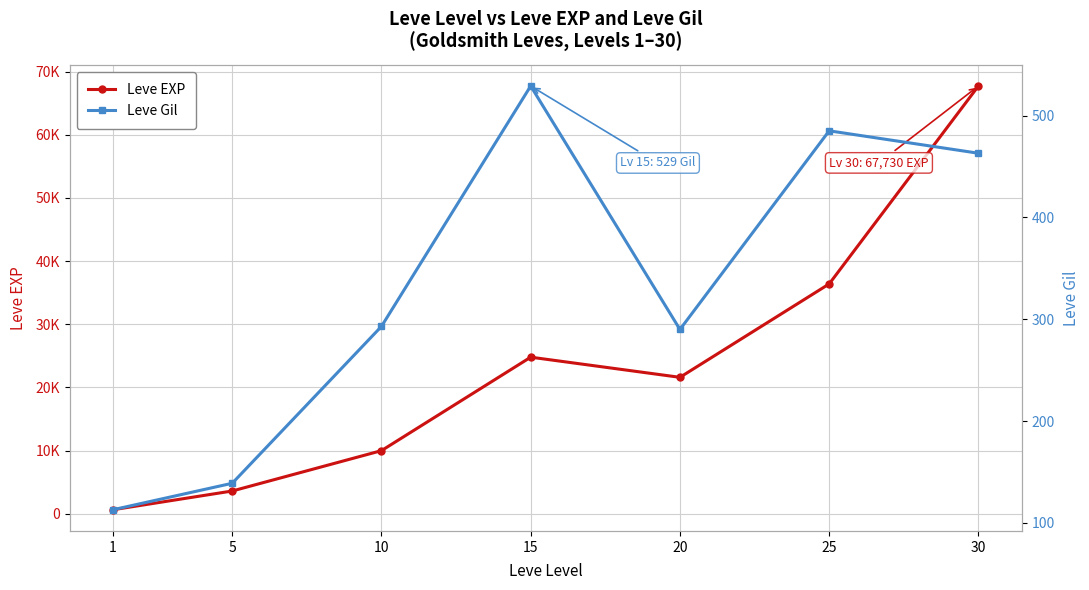

The Leve EXP series shows 10948 at 25. True or false?

False